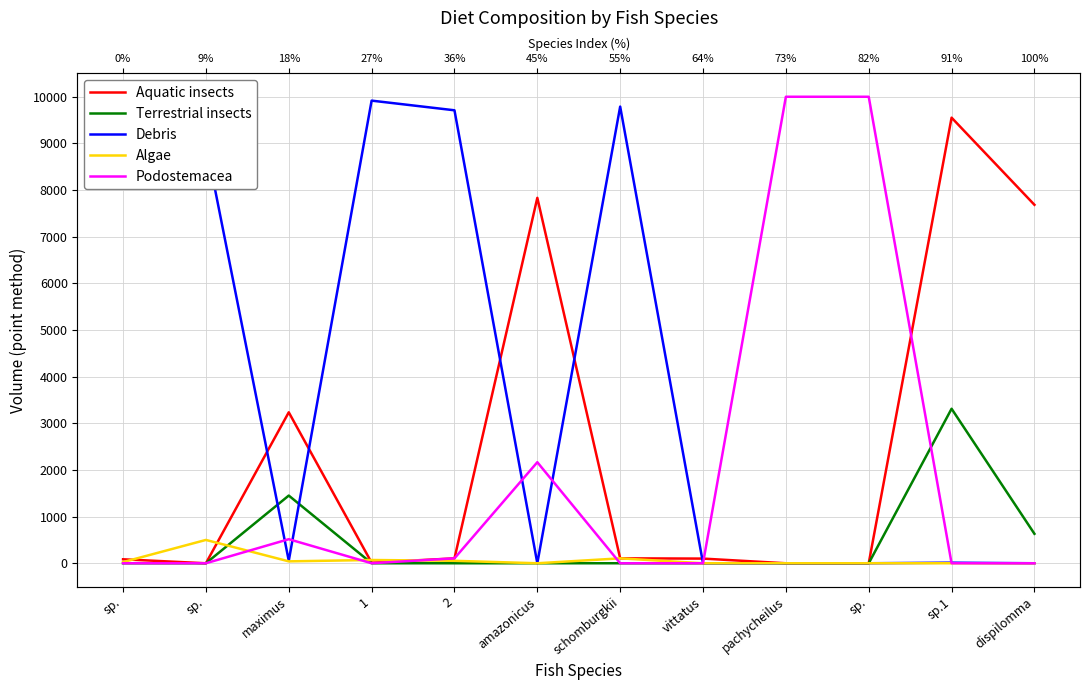

How many data points in Debris are above 54?

6